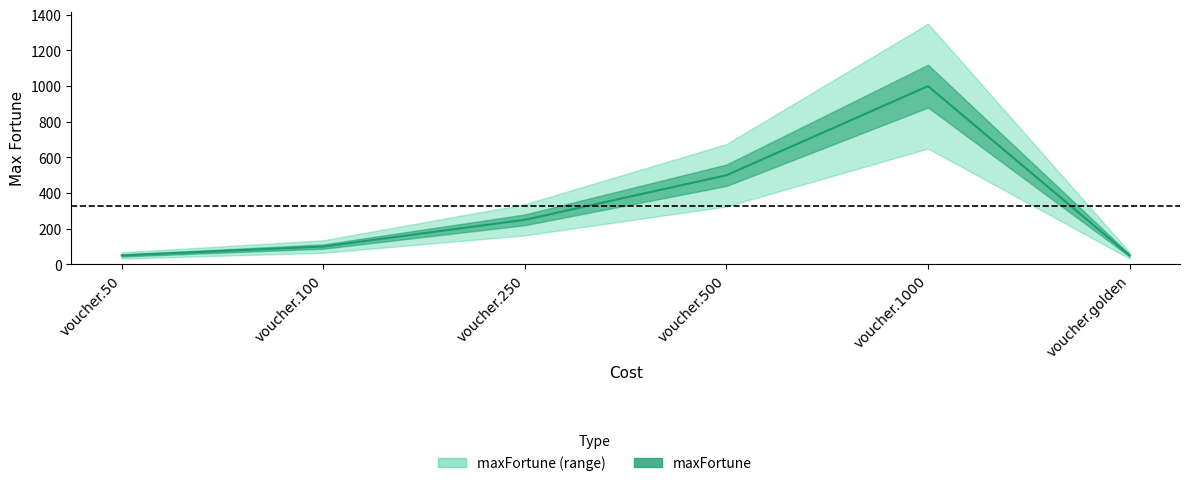

The value at voucher.500 is 725. True or false?

False